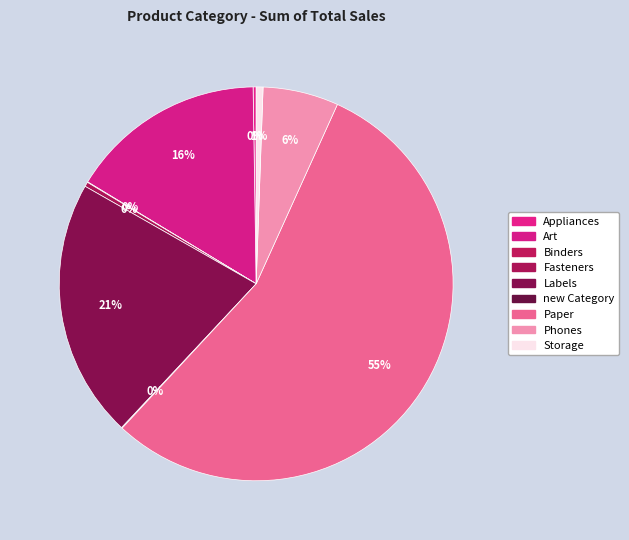

Count the number of slices in the pie.

9